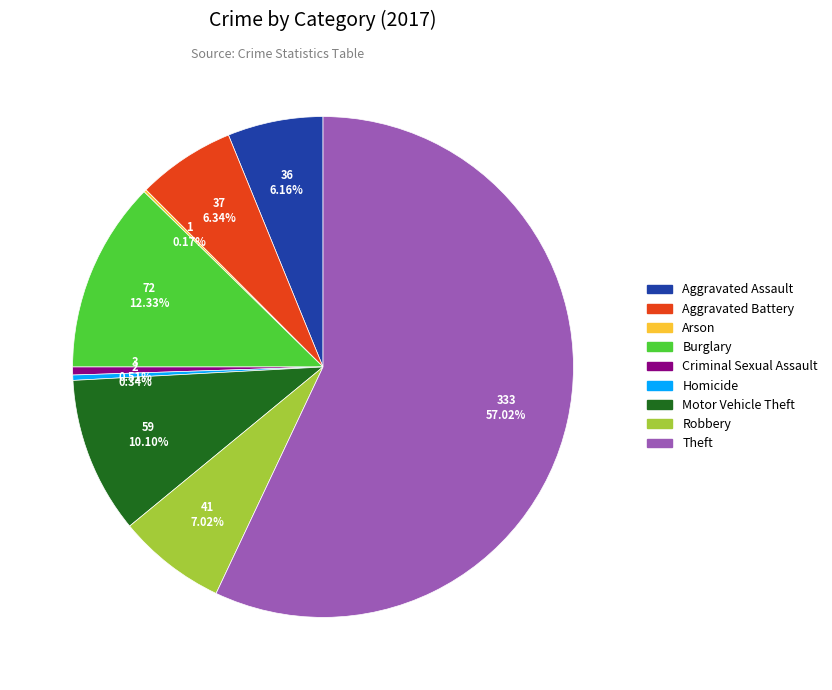

Which category accounts for the majority?

Theft